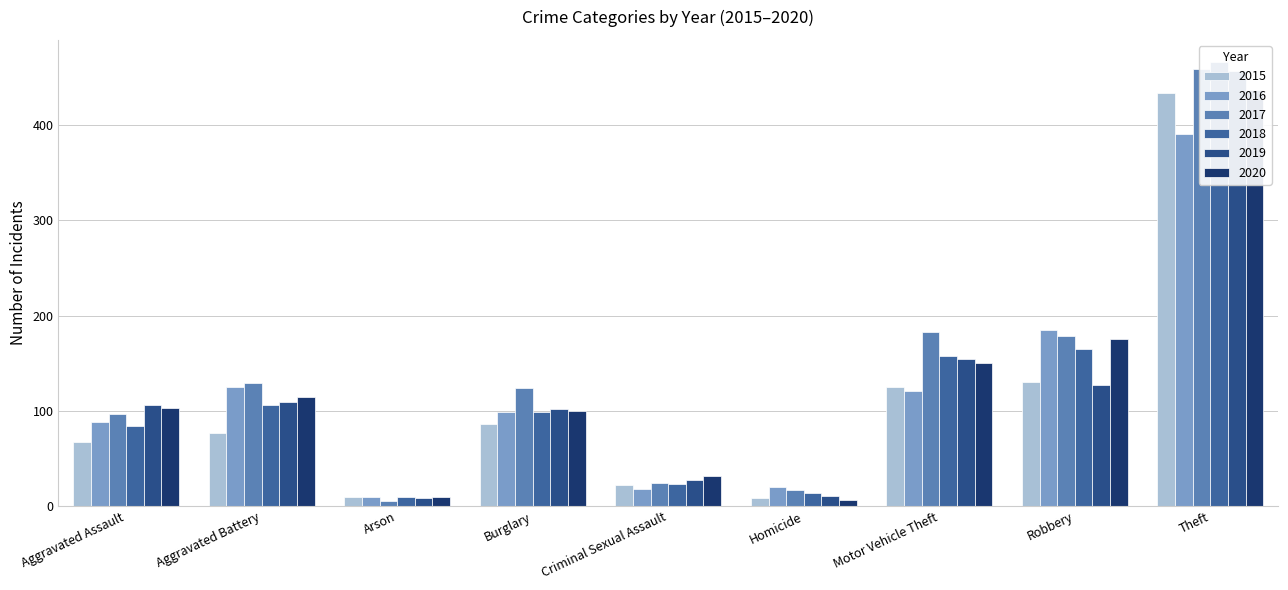

Is the value of 2018 at Aggravated Assault greater than the value of 2015 at Arson?

Yes